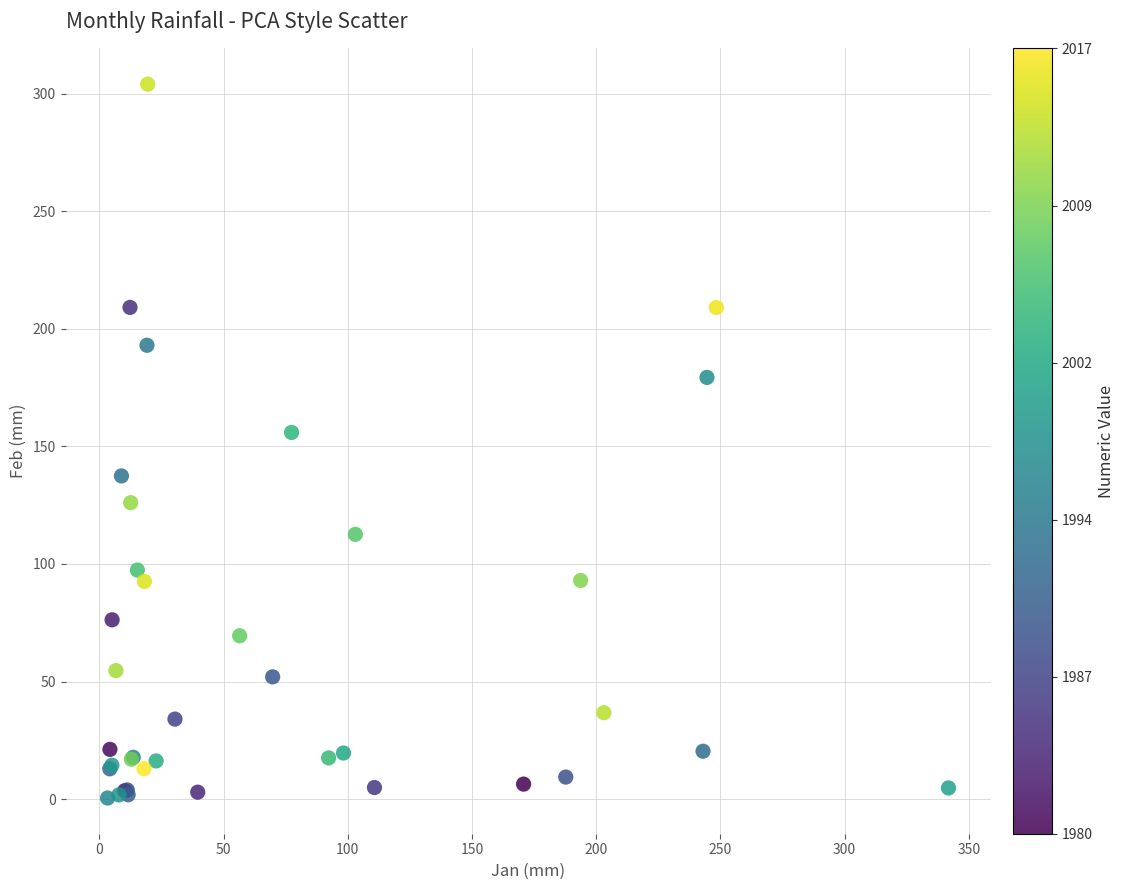

What Y value in the scatter plot is closest to 152?

155.9